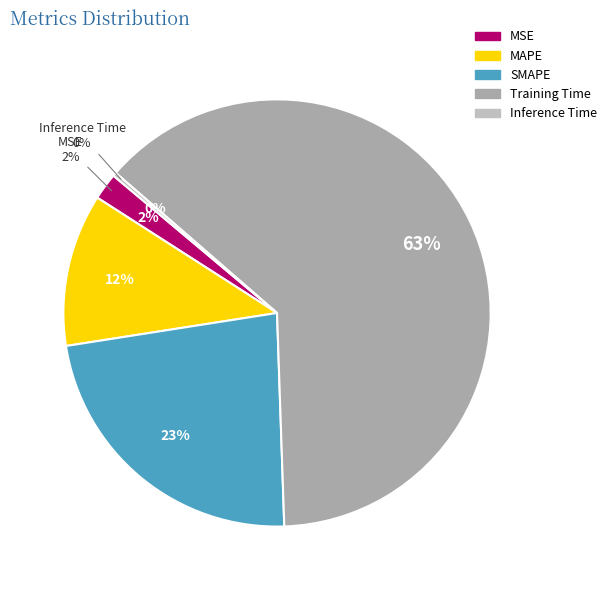

To the nearest percent, what is the average slice percentage?

20%